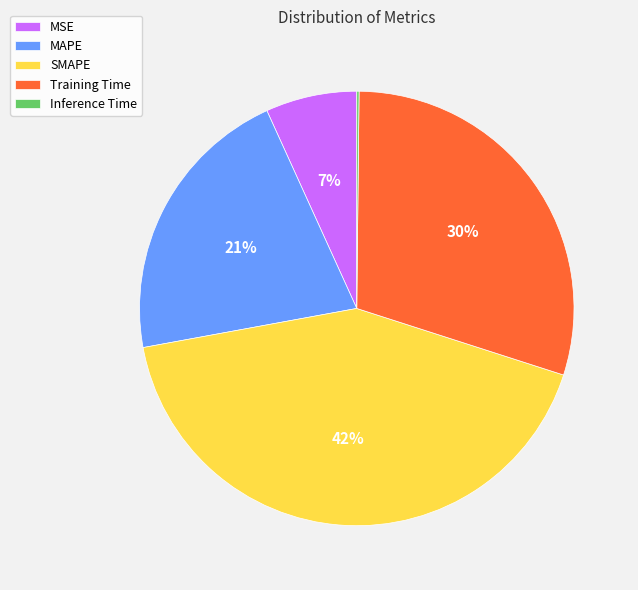

Is there any slice that represents more than half of the pie?

No